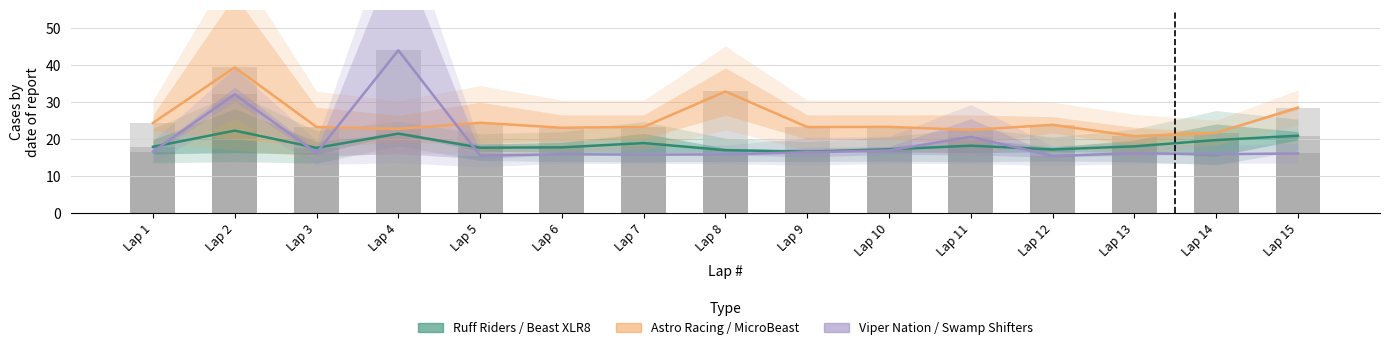

At how many categories does at least one series exceed 23?

12